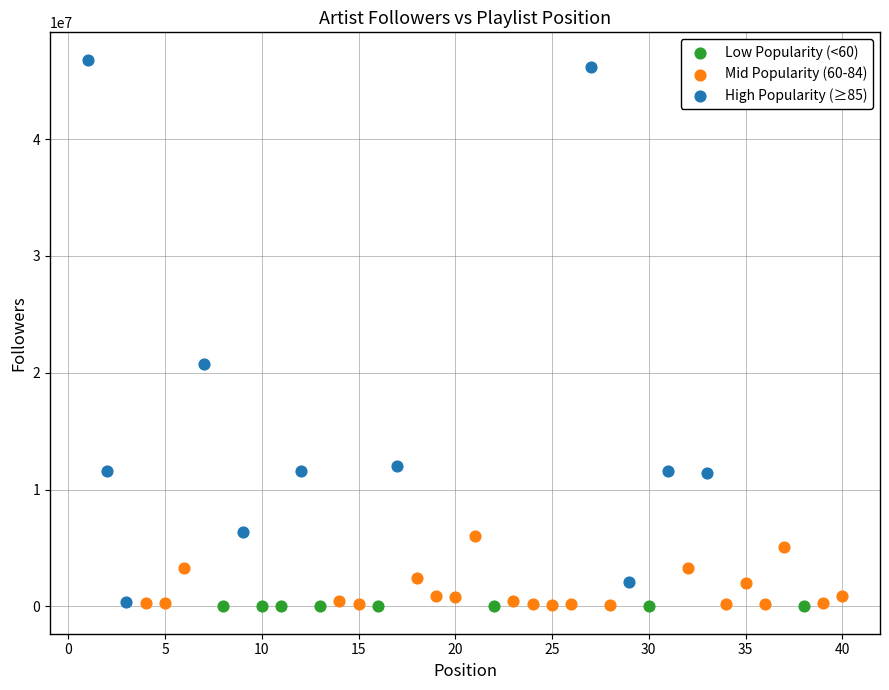

Which series contains the highest Y value?

High Popularity (≥85)